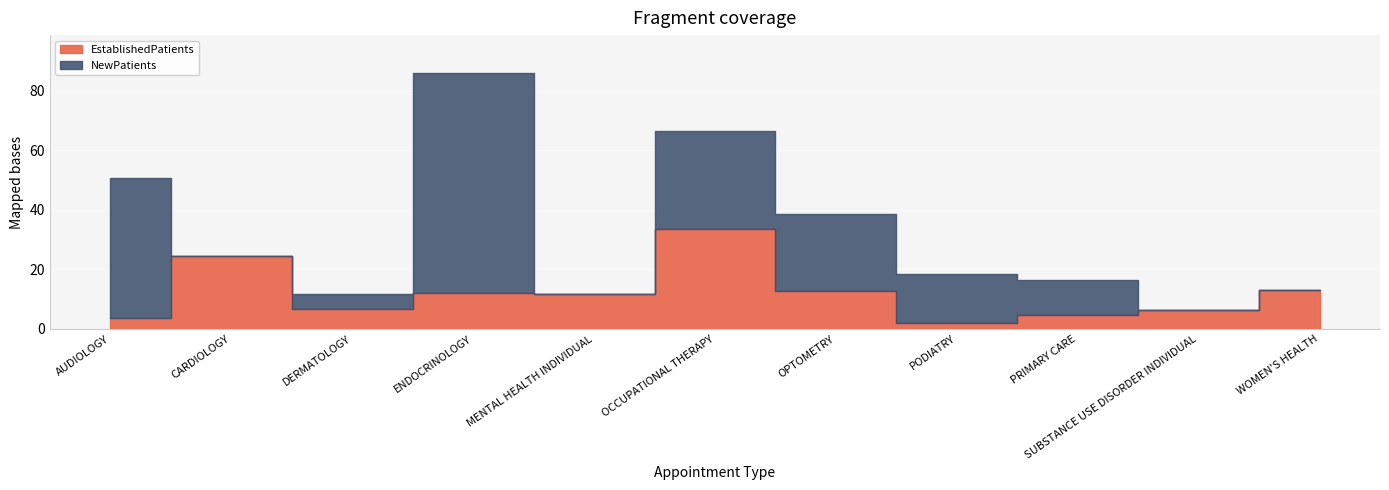

Where is NewPatients nearest to the value 36?

OCCUPATIONAL THERAPY